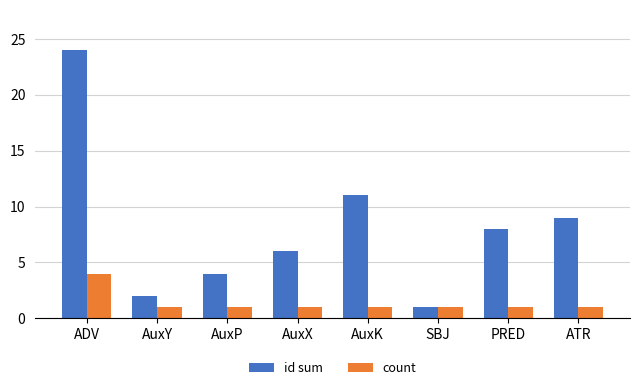

Count the count values in the range 1 to 2.

7